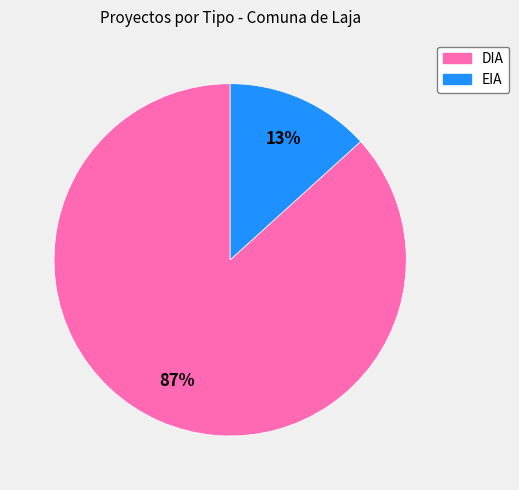

Is EIA the majority of the pie?

No